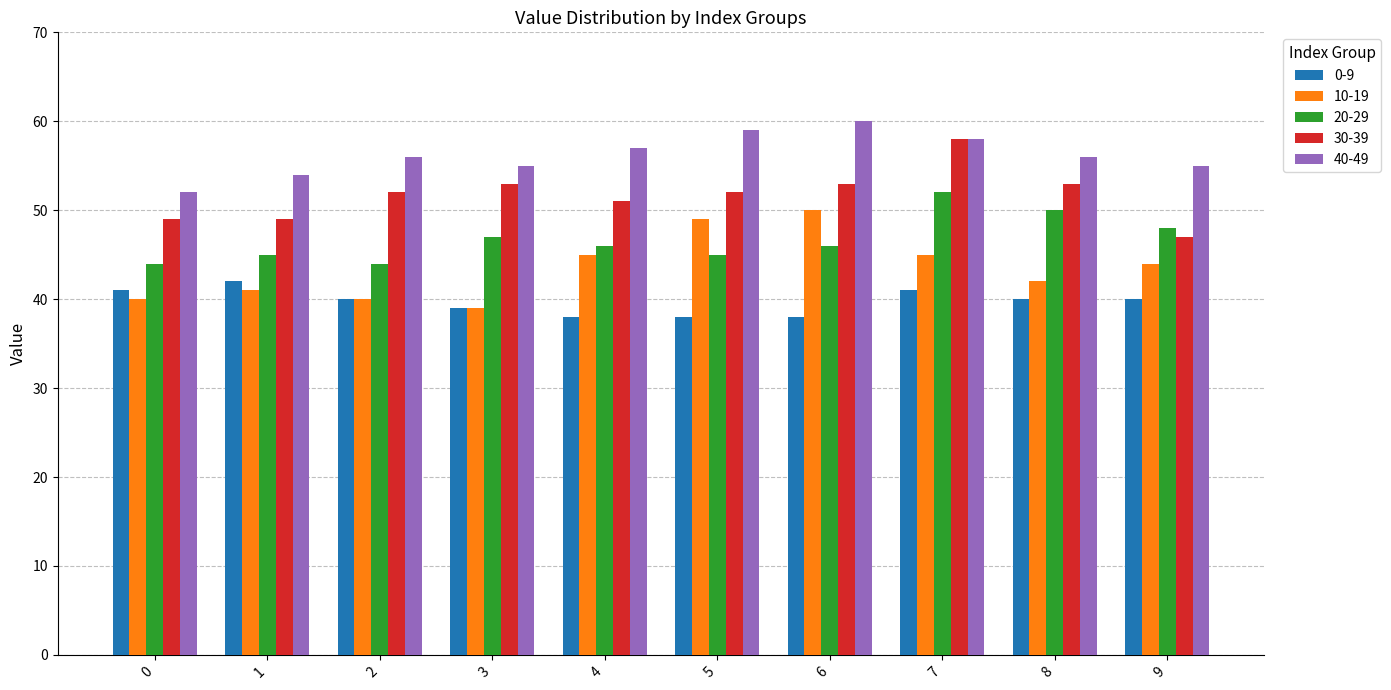

Is it true that 0-9 equals 60 at 9?

False